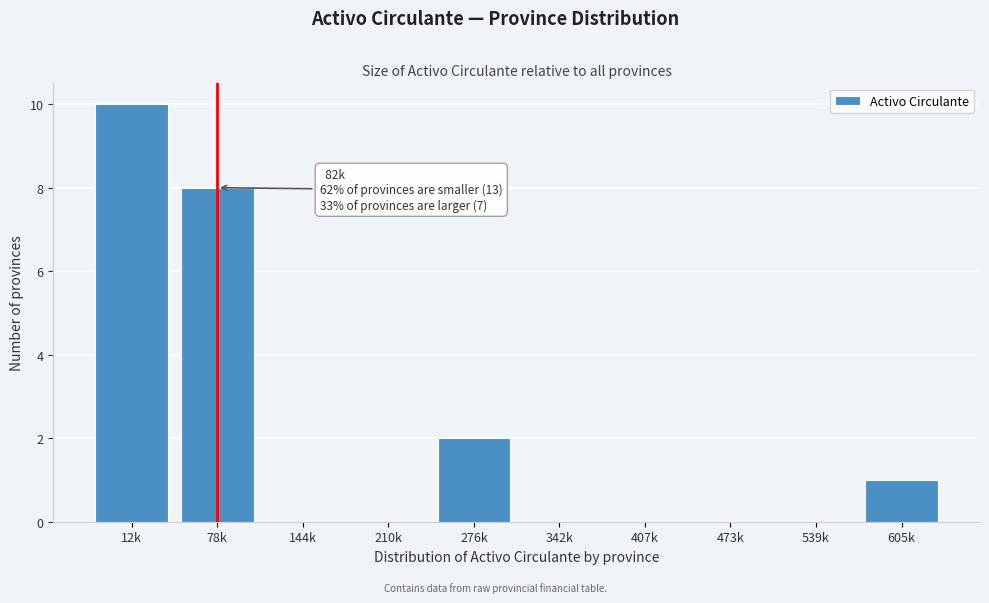

Reading right to left, what are all the values shown in this chart?

605k=1	539k=0	473k=0	407k=0	342k=0	276k=2	210k=0	144k=0	78k=8	12k=10